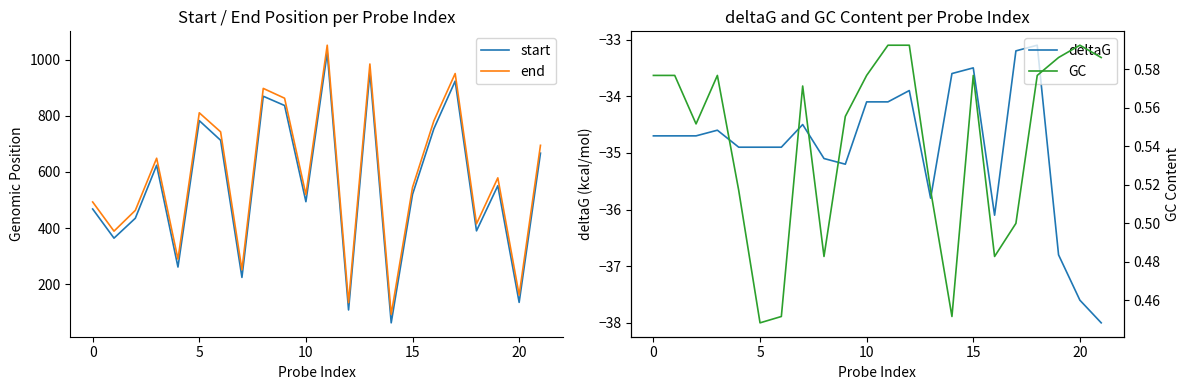

Reading left to right, list all the values displayed in this chart.

start: 468.0	364.0	435.0	624.0	261.0	783.0	713.0	224.0	870.0	837.0	494.0	1026.0	108.0	957.0	62.0	520.0	754.0	924.0	390.0	551.0	135.0	667.0
end: 493.0	389.0	463.0	649.0	289.0	811.0	743.0	251.0	898.0	863.0	519.0	1052.0	134.0	985.0	92.0	545.0	782.0	951.0	415.0	579.0	161.0	695.0
deltaG: -34.7	-34.7	-34.7	-34.6	-34.9	-34.9	-34.9	-34.5	-35.1	-35.2	-34.1	-34.1	-33.9	-35.8	-33.6	-33.5	-36.1	-33.2	-33.1	-36.8	-37.6	-38.0
GC: 0.6	0.6	0.6	0.6	0.5	0.4	0.5	0.6	0.5	0.6	0.6	0.6	0.6	0.5	0.5	0.6	0.5	0.5	0.6	0.6	0.6	0.6